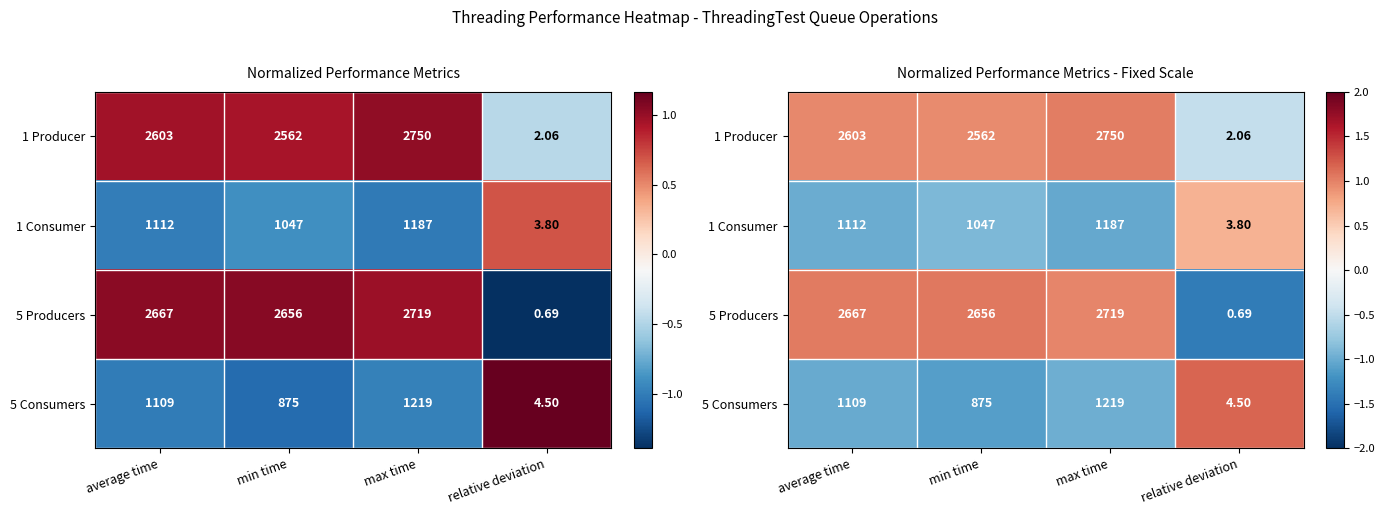

How many distinct data groups are displayed?

4